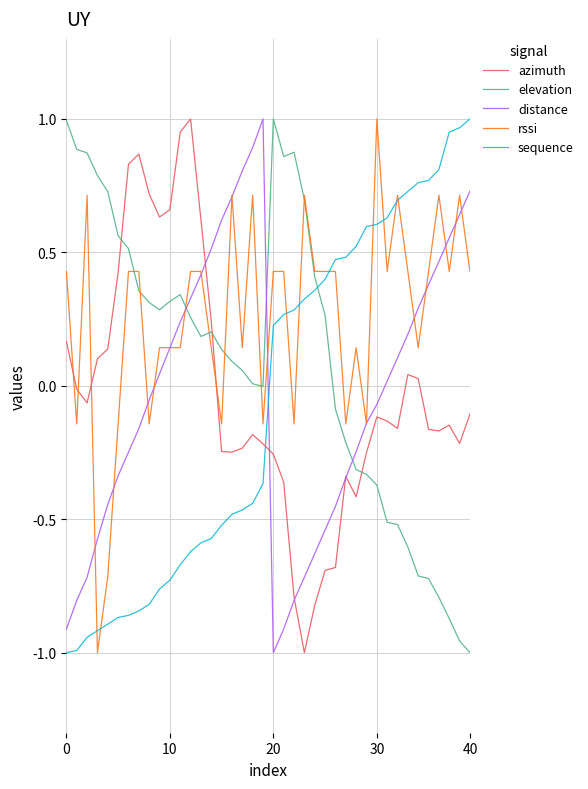

Which series has the largest total across all categories?

rssi